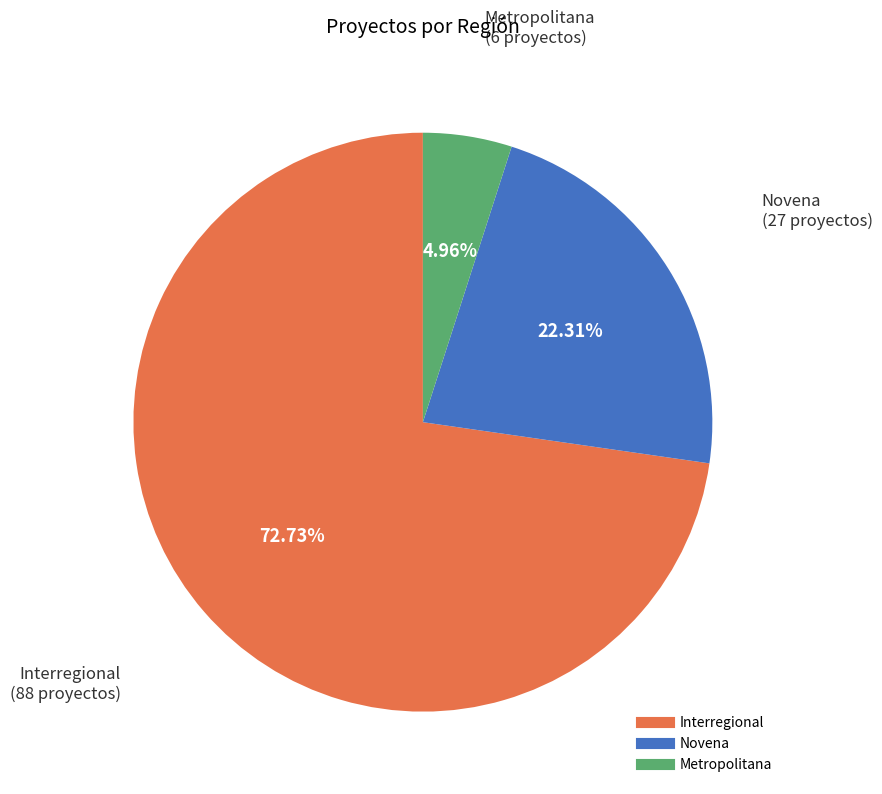

To the nearest percent, what is the average slice percentage?

33%